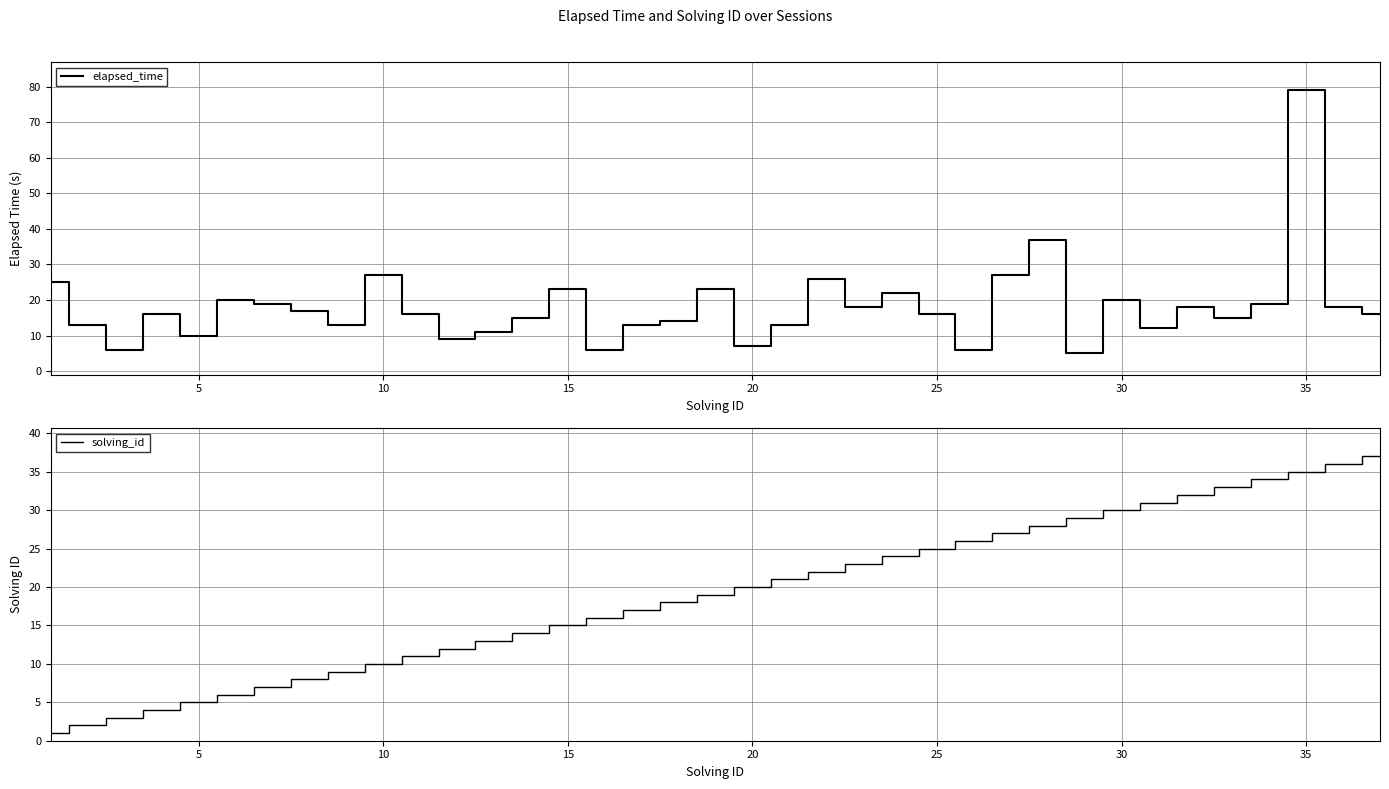

How many times do solving_id and elapsed_time cross each other?

10